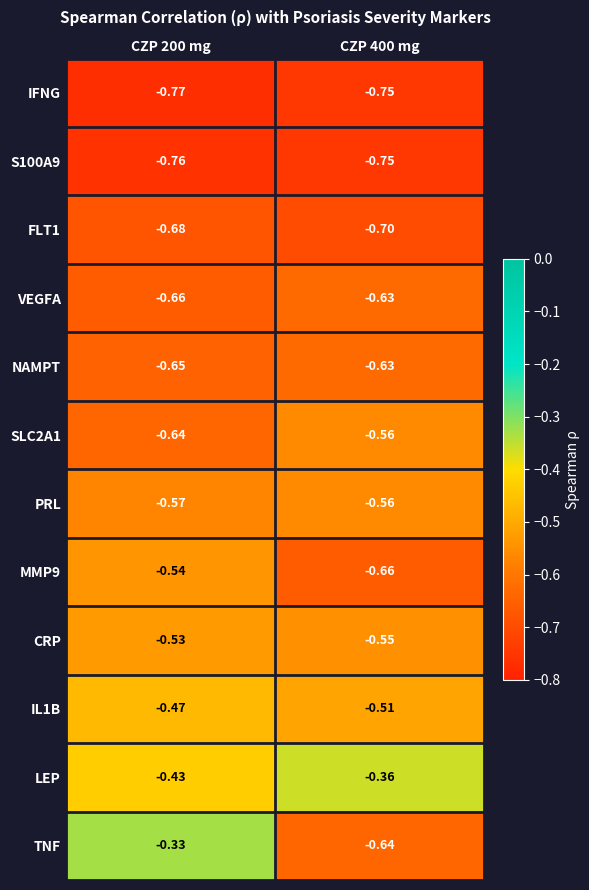

What is the difference between the highest and lowest values at CZP 200 mg?

0.4